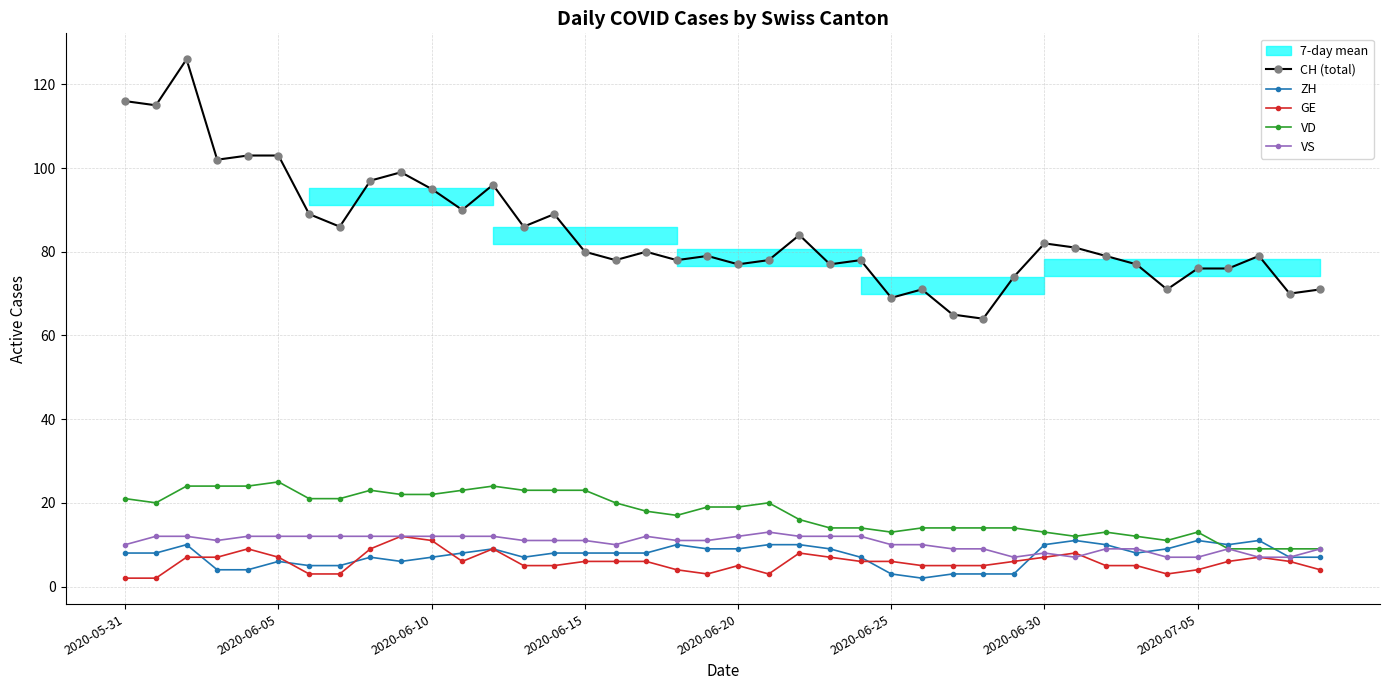

Does the chart have visible grid lines?

Yes